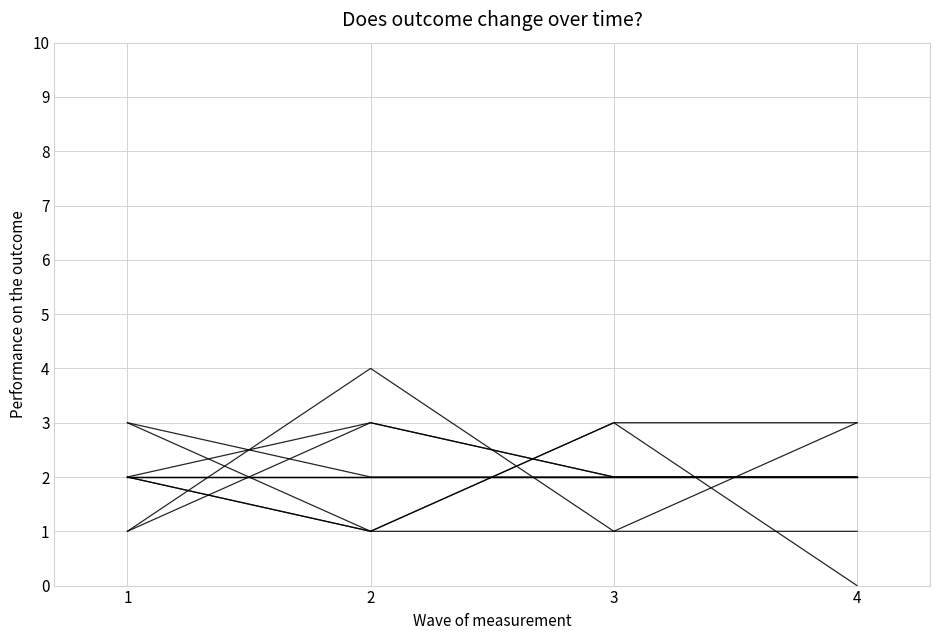

Reading right to left, what are all the values shown in this chart?

HP1: 10=2	9=3	8=2	7=2	6=2	5=2	4=2	3=1	2=1	1=3
HP2: 10=3	9=2	8=1	7=2	6=1	5=2	4=2	3=3	2=4	1=1
HP3: 10=2	9=2	8=3	7=2	6=1	5=2	4=2	3=2	2=1	1=3
HP4: 10=2	9=2	8=3	7=2	6=1	5=2	4=2	3=2	2=3	1=0